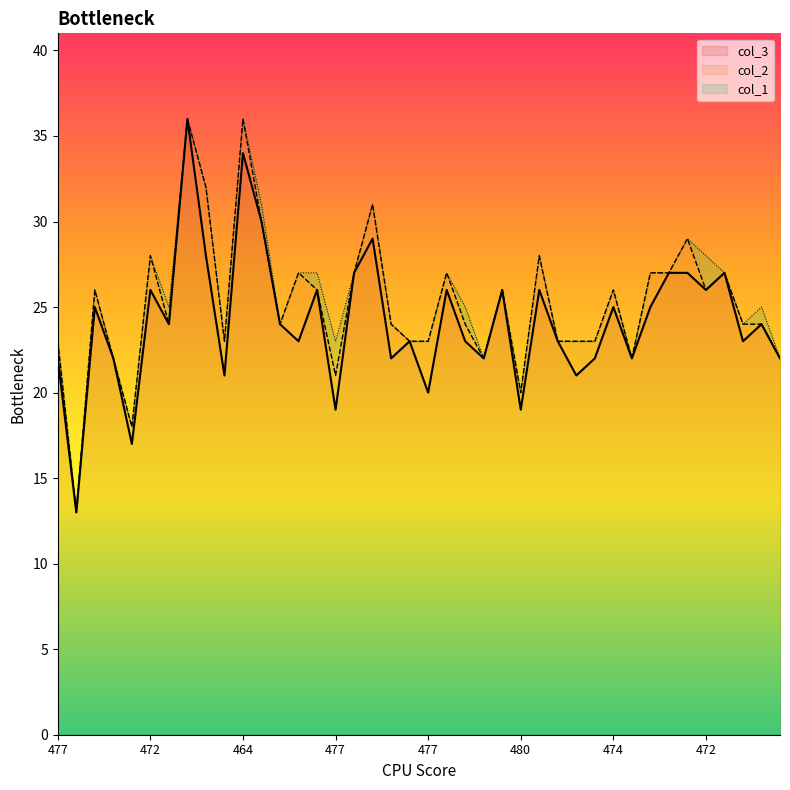

The col_2 series shows 2 at 477. True or false?

True